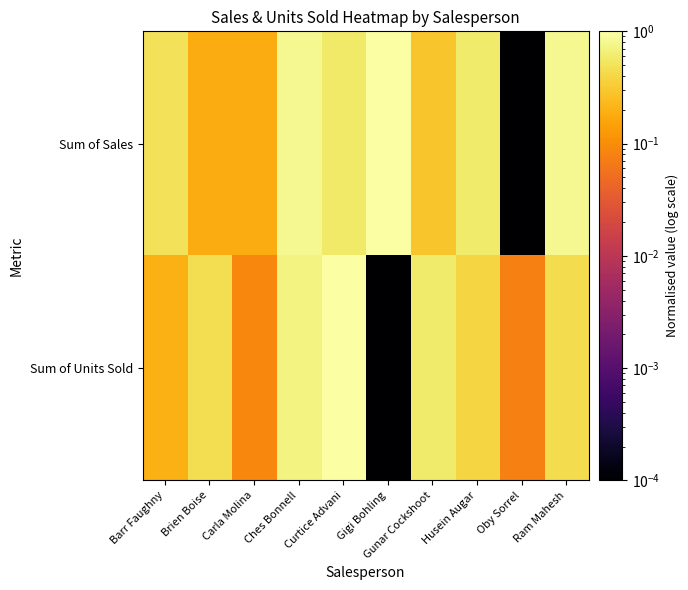

List the series in order of their peak value, highest first.

Sum of Sales, Sum of Units Sold